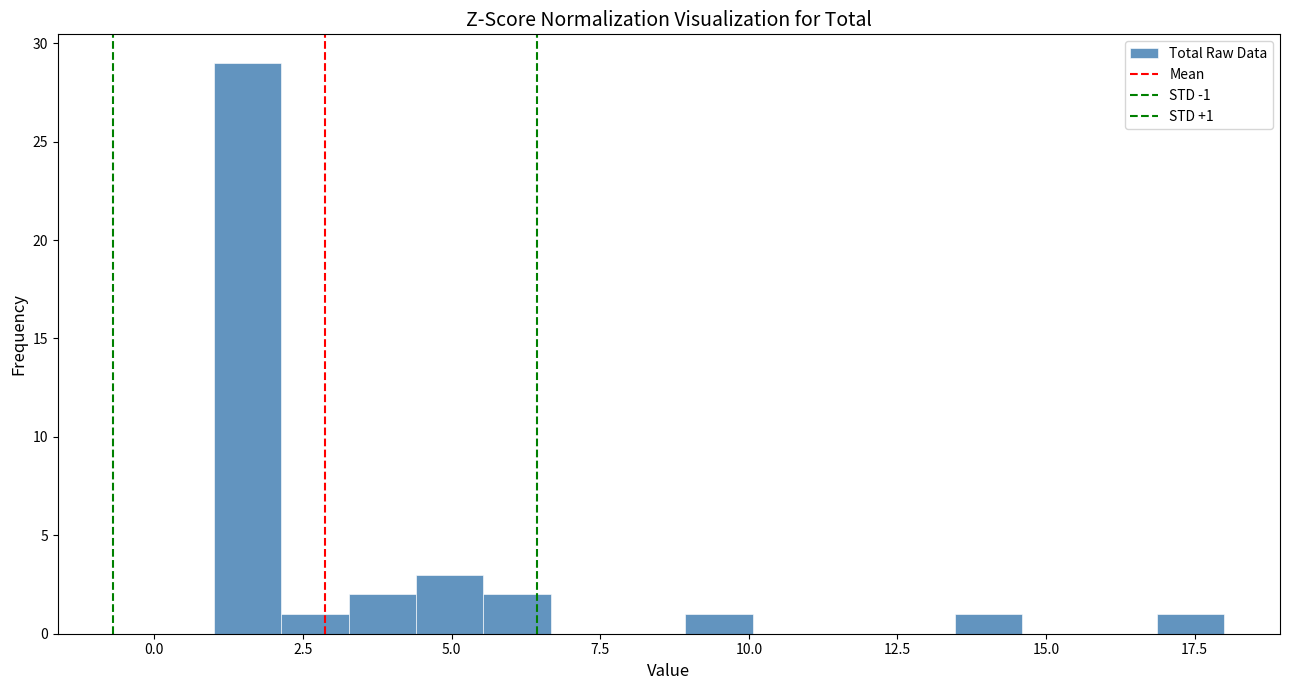

Around what value on the x-axis is the tallest bar? Give the approximate position of its centre, as read against the axis.

1.5